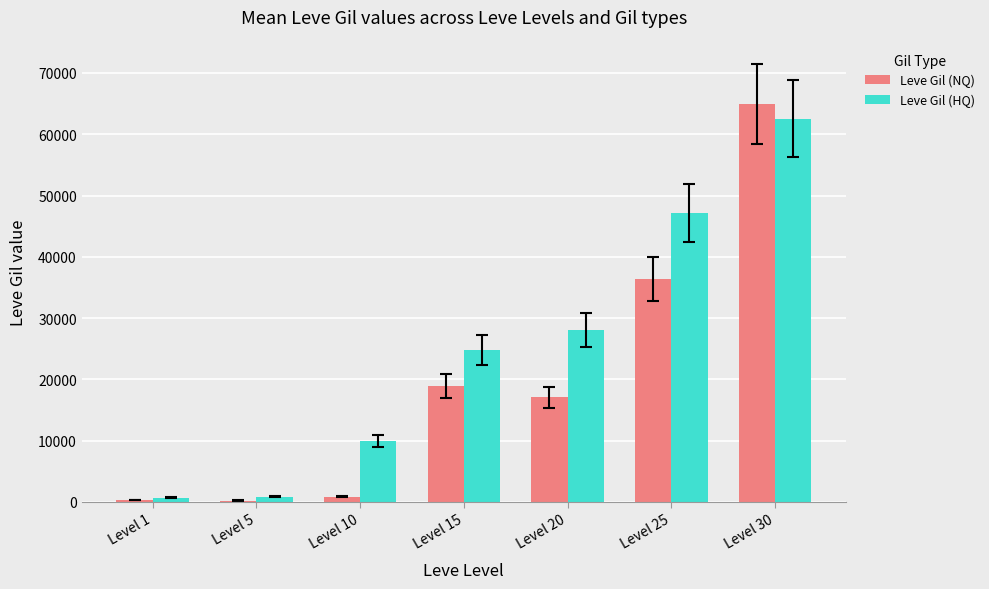

What are all the series names shown in the legend?

Leve Gil (NQ), Leve Gil (HQ)